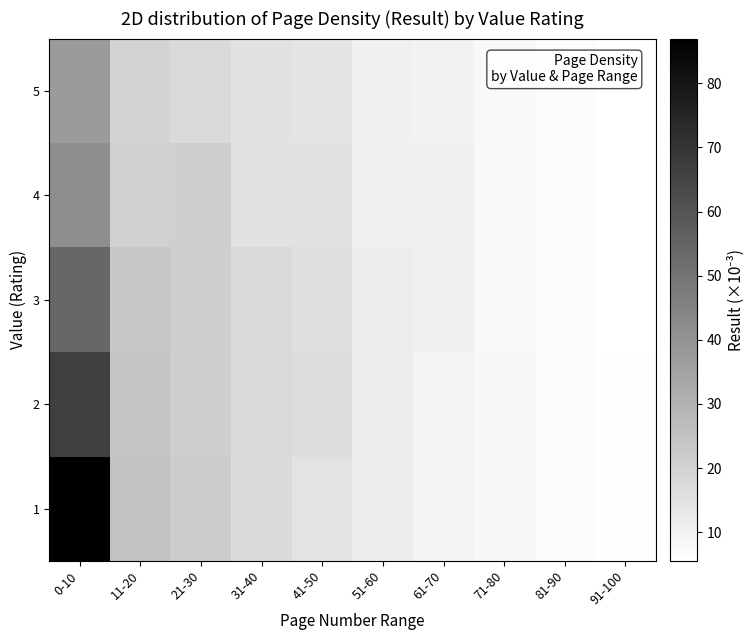

Reading left to right, extract all data points from this chart.

1: 0-10=87.0	11-20=25.0	21-30=21.9	31-40=17.3	41-50=14.5	51-60=11.6	61-70=9.6	71-80=8.3	81-90=7.1	91-100=6.1
2: 0-10=66.7	11-20=24.2	21-30=20.9	31-40=17.7	41-50=16.5	51-60=11.4	61-70=9.6	71-80=8.2	81-90=7.0	91-100=6.0
3: 0-10=54.1	11-20=23.4	21-30=20.8	31-40=17.9	41-50=16.0	51-60=11.7	61-70=10.4	71-80=8.1	81-90=6.9	91-100=5.7
4: 0-10=41.7	11-20=20.2	21-30=20.8	31-40=15.0	41-50=15.0	51-60=10.4	61-70=10.4	71-80=7.9	81-90=6.8	91-100=5.7
5: 0-10=37.6	11-20=19.4	21-30=17.4	31-40=14.9	41-50=14.4	51-60=10.4	61-70=10.0	71-80=7.8	81-90=6.8	91-100=5.6